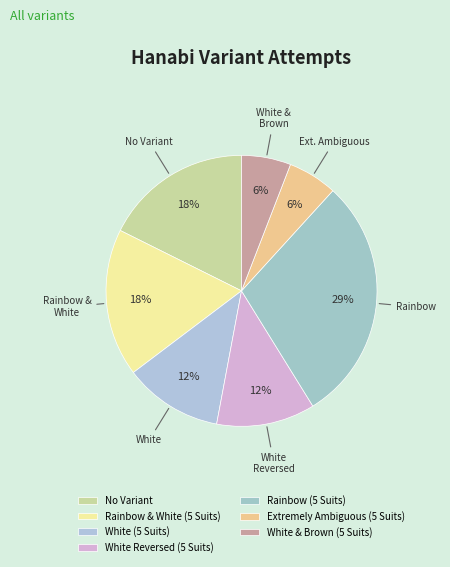

Is there a majority slice in this chart?

No